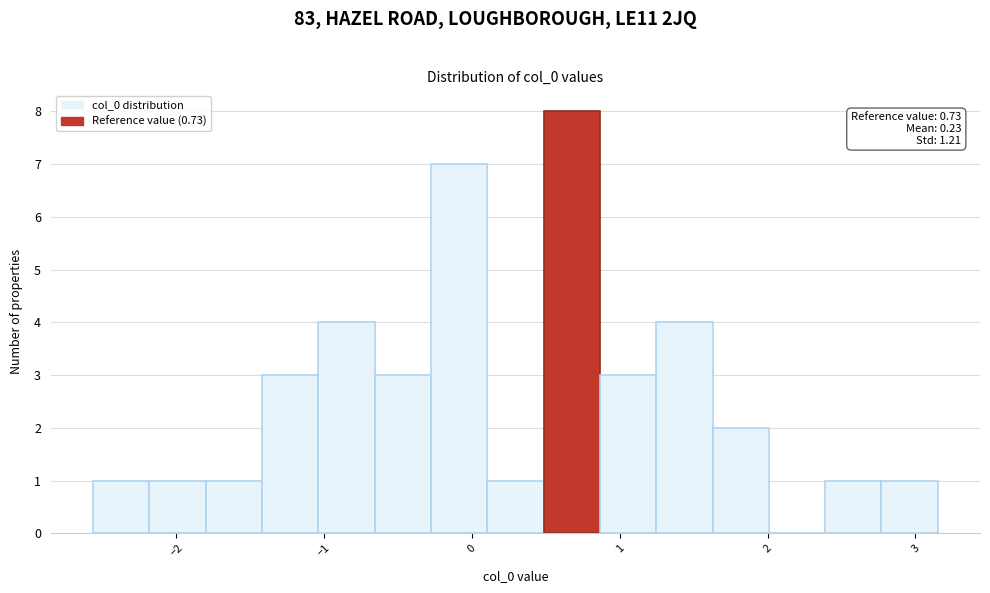

Read against the x-axis, roughly where is the centre of the tallest bar?

0.7